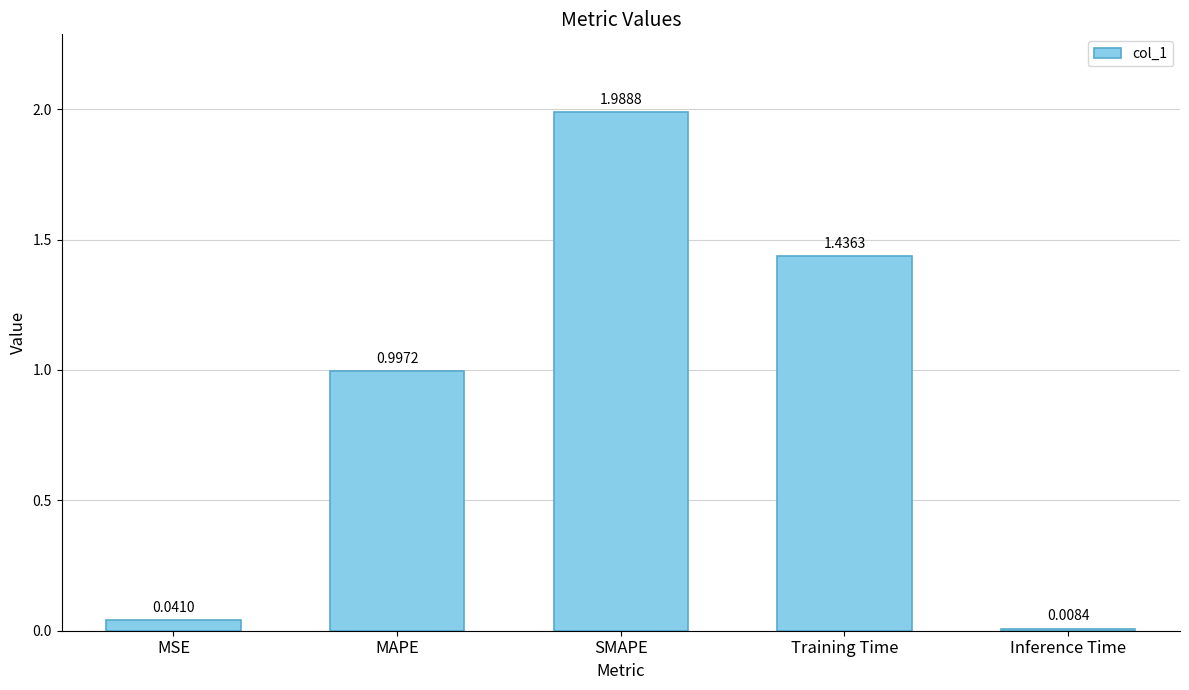

Rank the categories by value from highest to lowest.

SMAPE, Training Time, MAPE, MSE, Inference Time